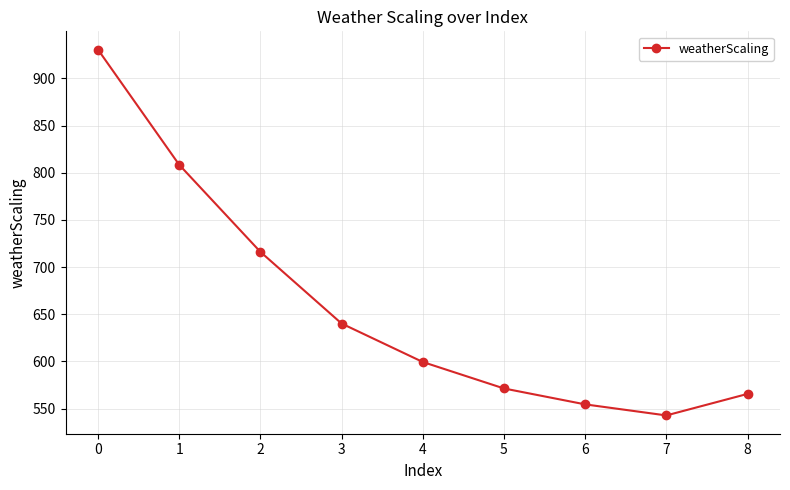

How many interior local valleys (lower than both neighbors) does the data have?

1